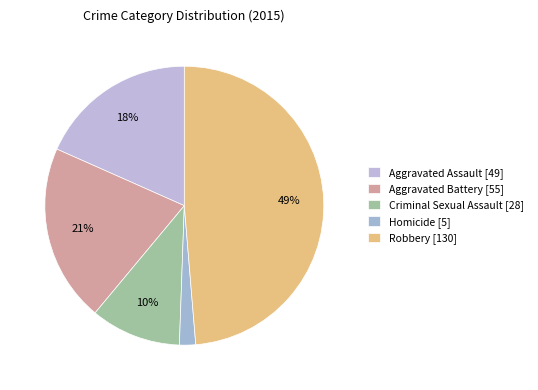

How many slices are in this pie chart?

5